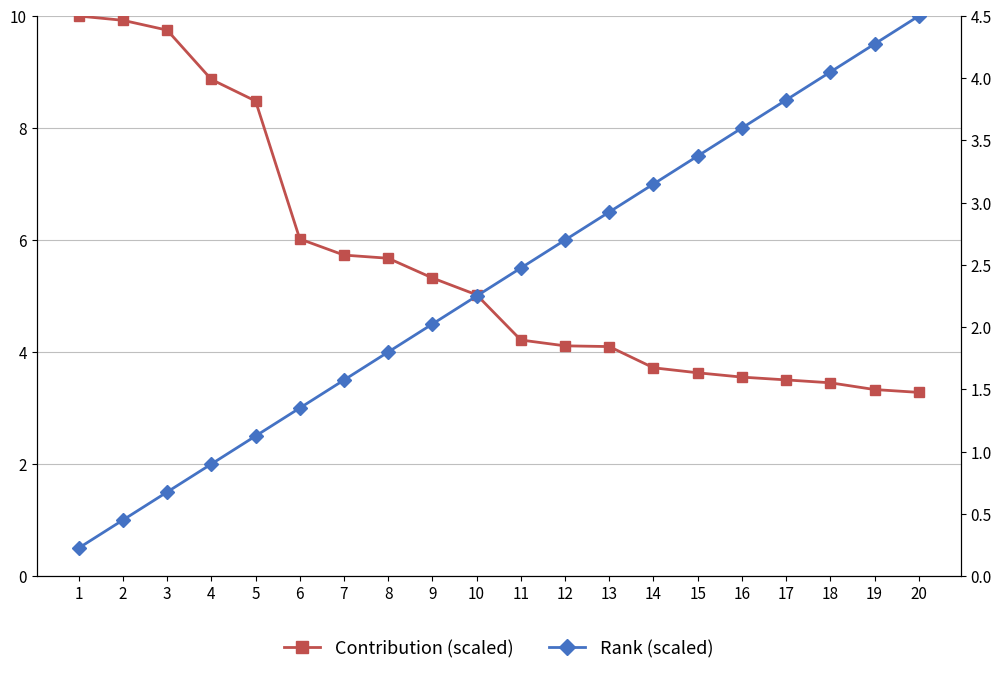

True or false: Contribution (scaled) has a value of 2.2 at 4.

False